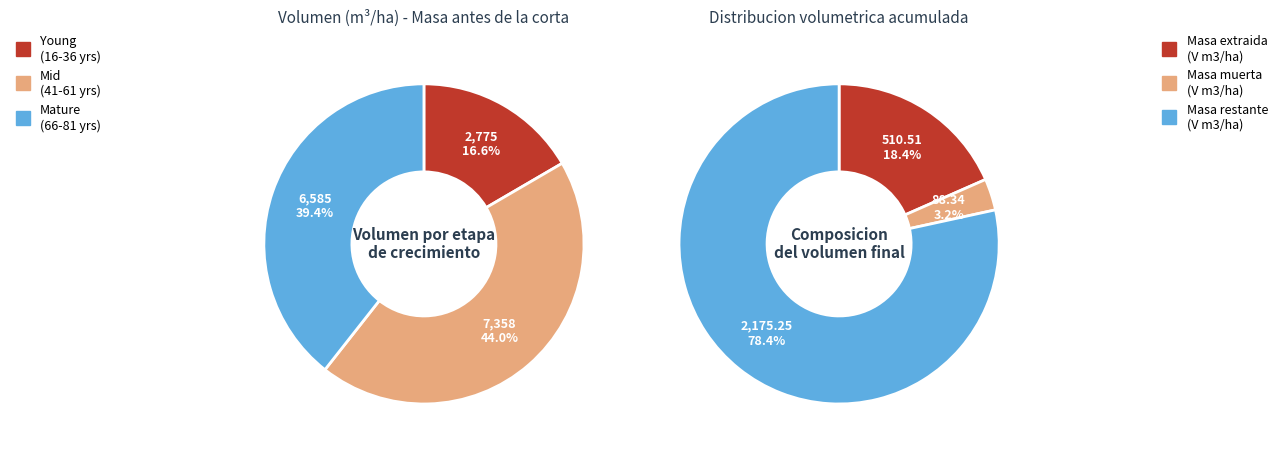

Is 1 the majority of the pie?

No